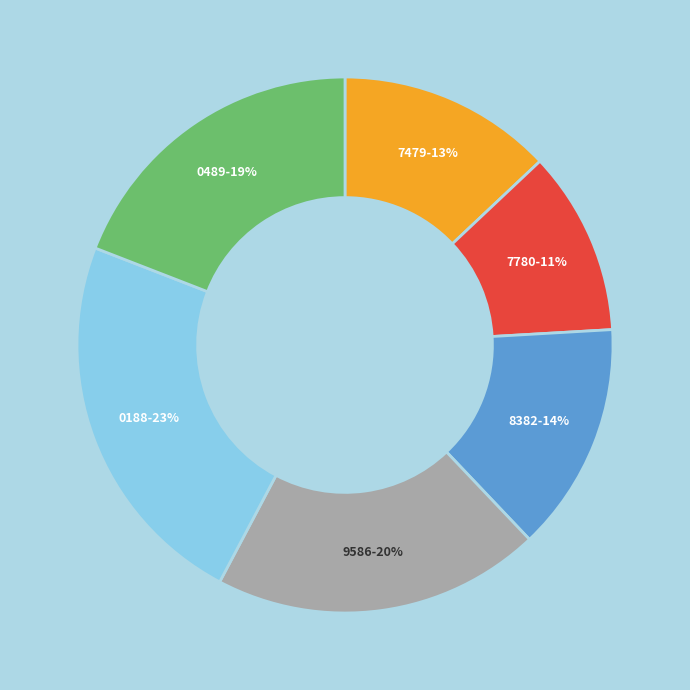

Is there a majority slice in this chart?

No